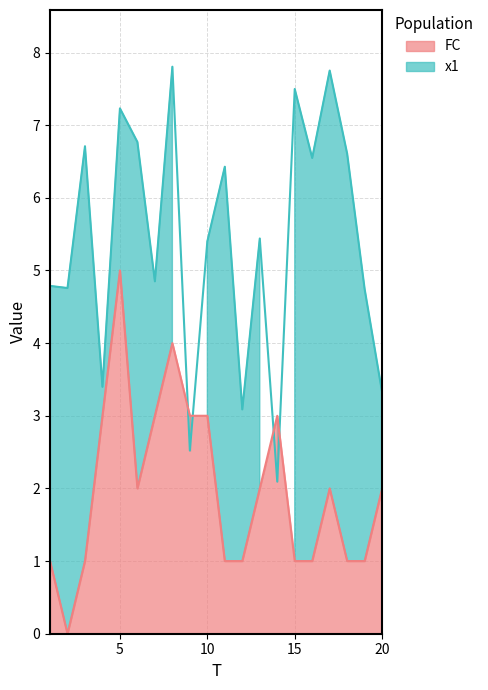

The value of x1 at 18 is 6.6. True or false?

True